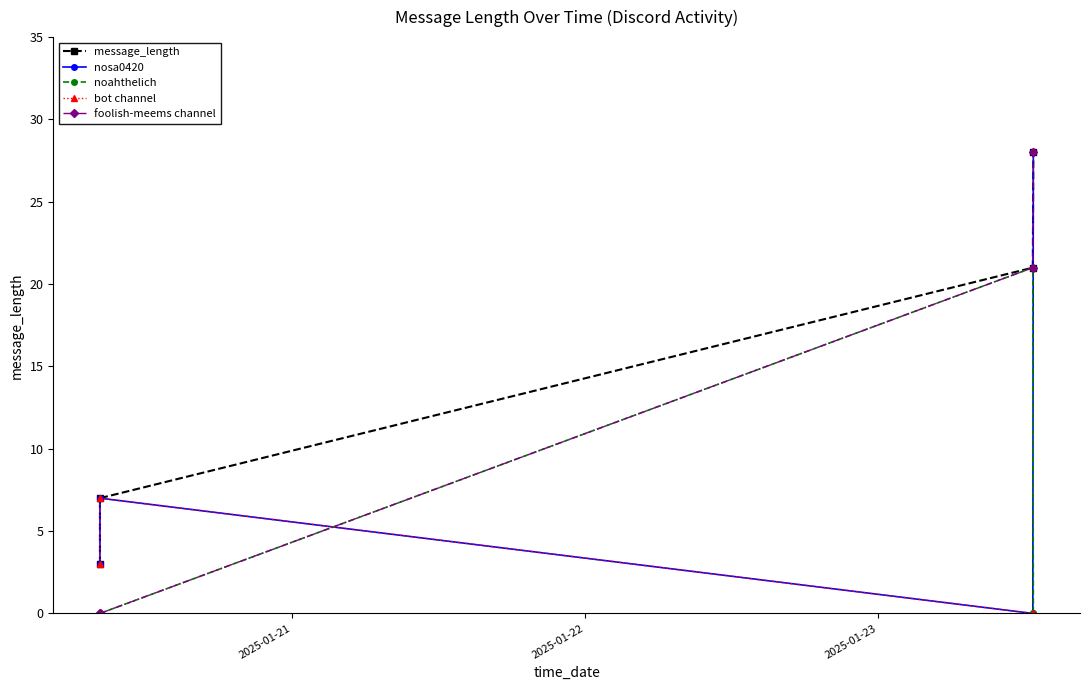

What is the maximum value for message_length?

28